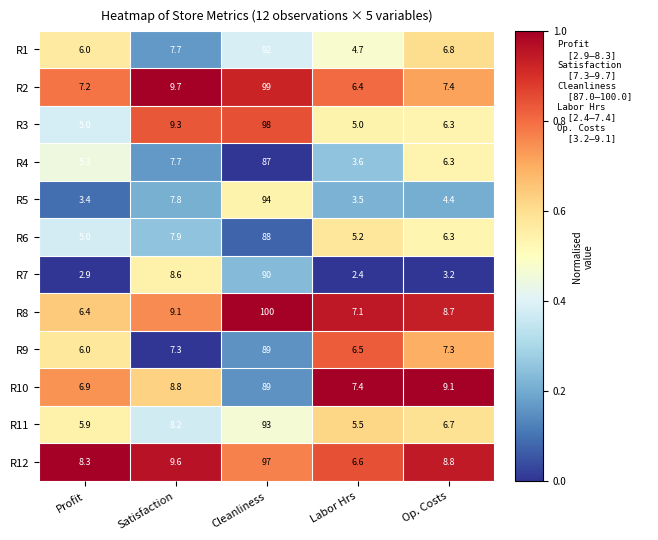

Between Profit and Satisfaction, which series saw the biggest shift?

R7